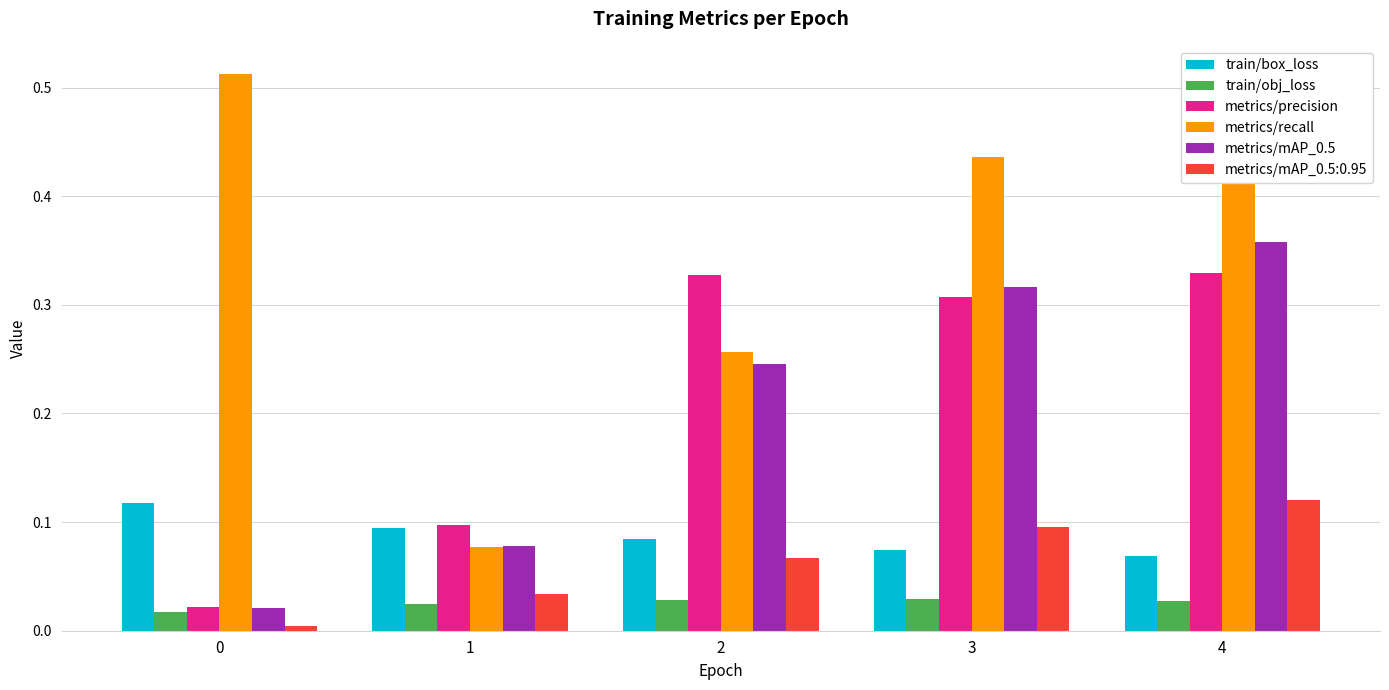

Which series changed the most between 2 and 3?

metrics/recall